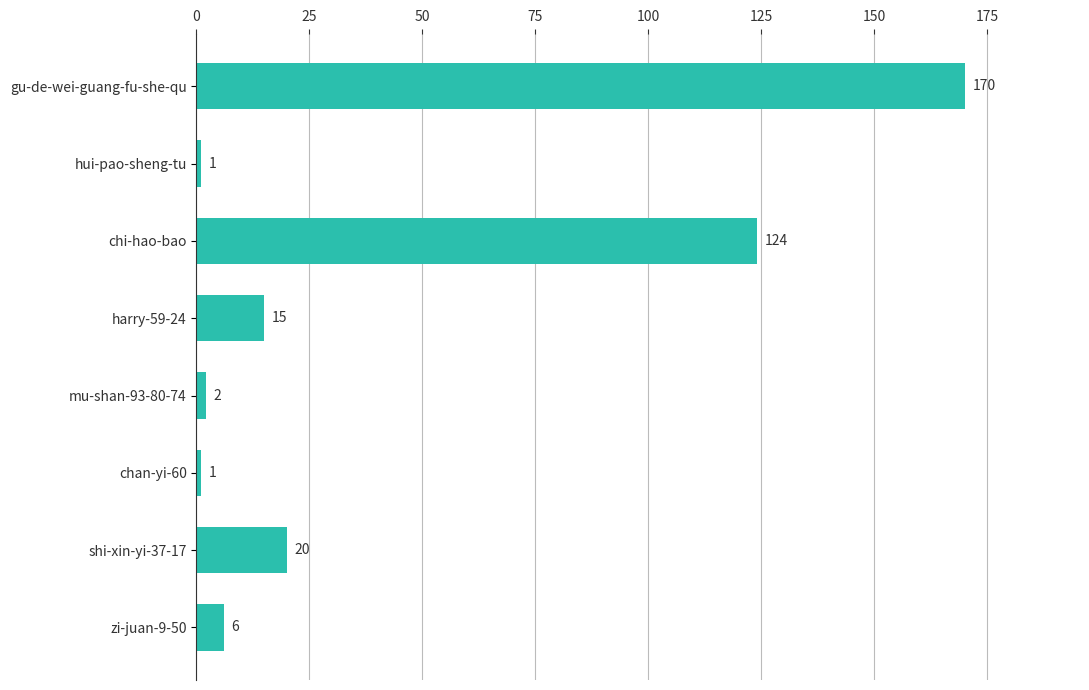

How many bars are there in total?

8